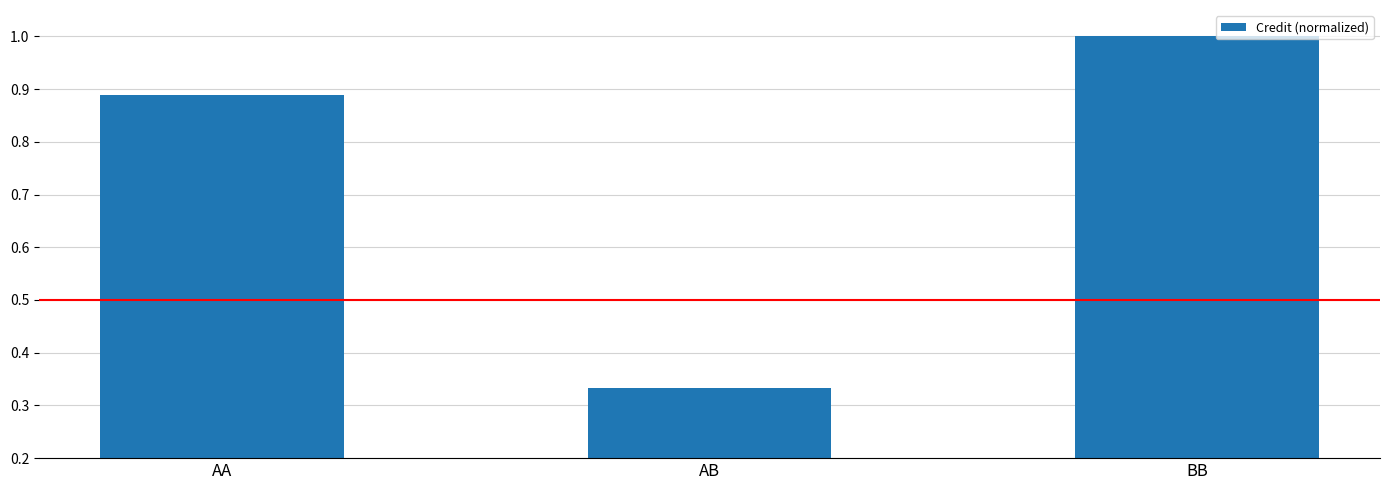

What is the average value?

0.7